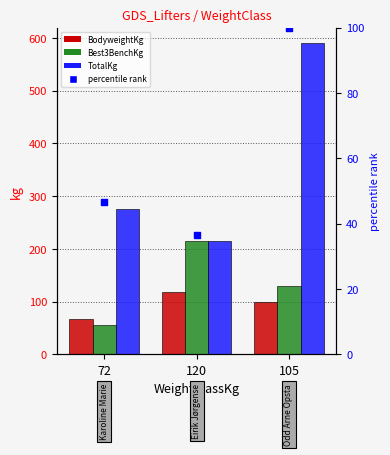

Which series reaches the minimum Y coordinate?

percentile rank